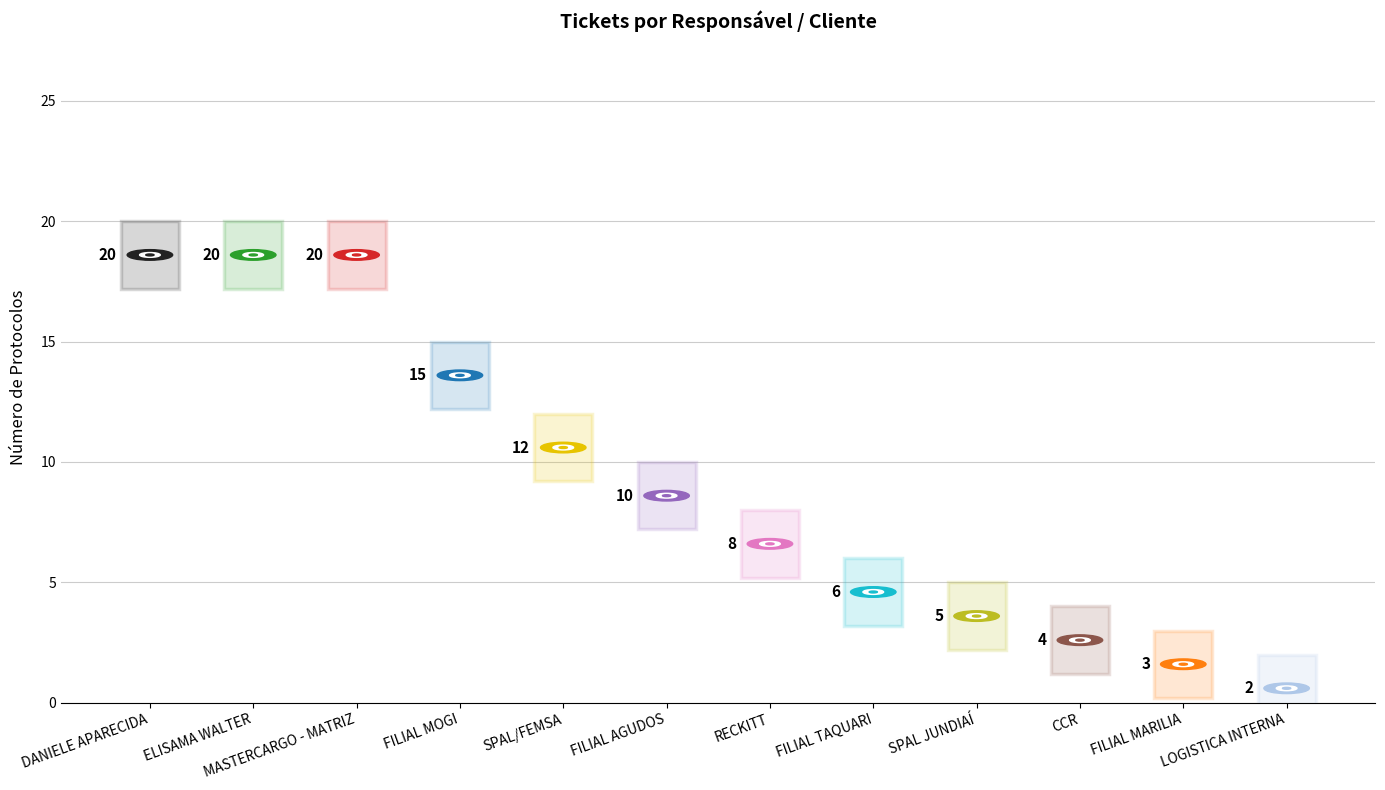

What is the greatest value displayed?

20